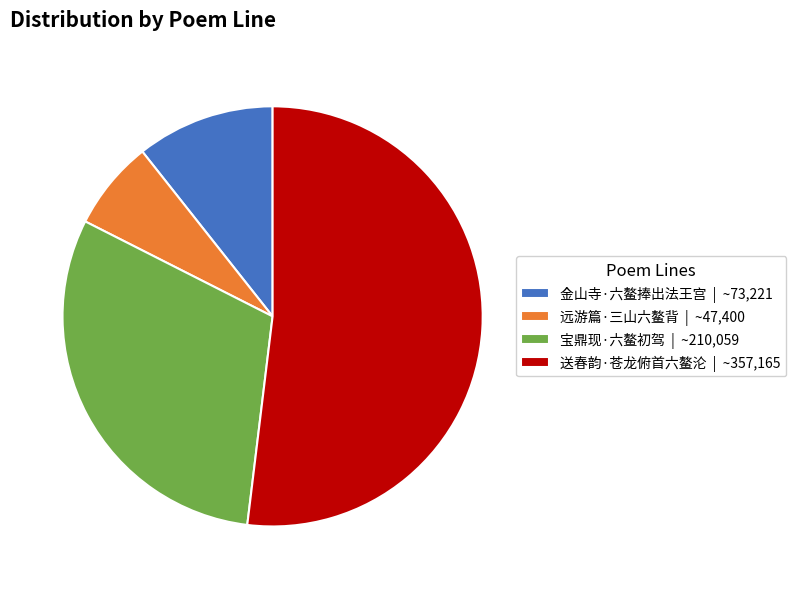

Do 金山寺·六鳌捧出法王宫 | ~73,221 and 宝鼎现·六鳌初驾 | ~210,059 together represent more than half of the pie?

No